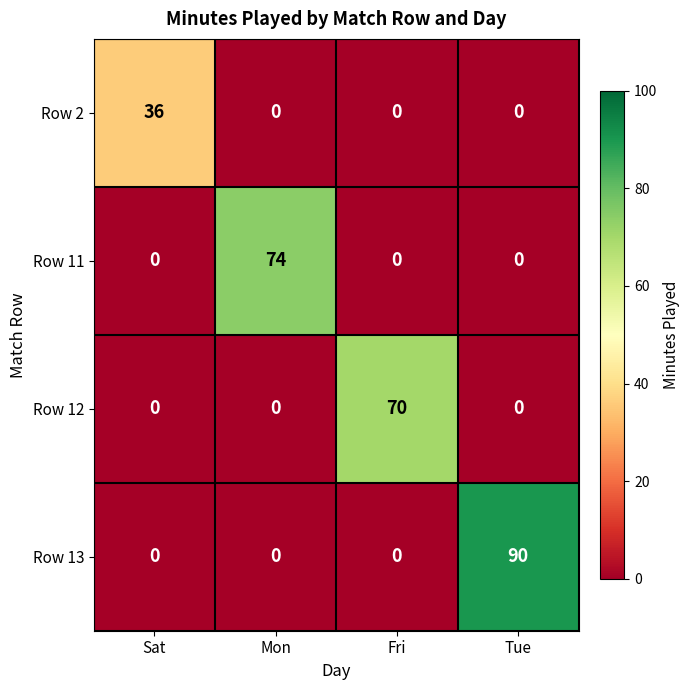

Reading left to right, extract all data points from this chart.

Row 2: Sat=36	Mon=0	Fri=0	Tue=0
Row 11: Sat=0	Mon=74	Fri=0	Tue=0
Row 12: Sat=0	Mon=0	Fri=70	Tue=0
Row 13: Sat=0	Mon=0	Fri=0	Tue=90